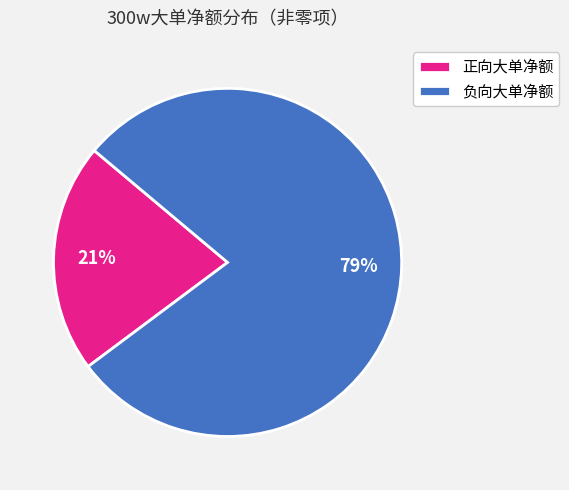

True or false: 正向大单净额 accounts for 21% of the total.

True